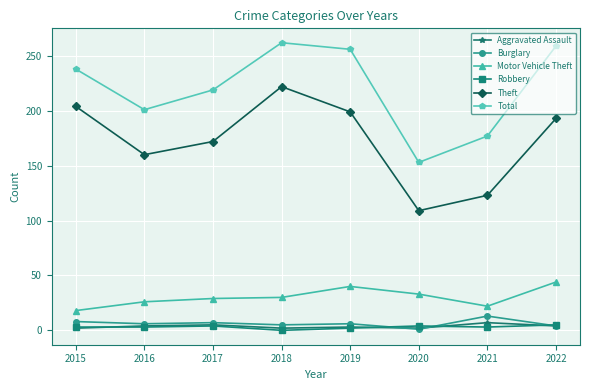

What is the highest value of the Aggravated Assault series?

7